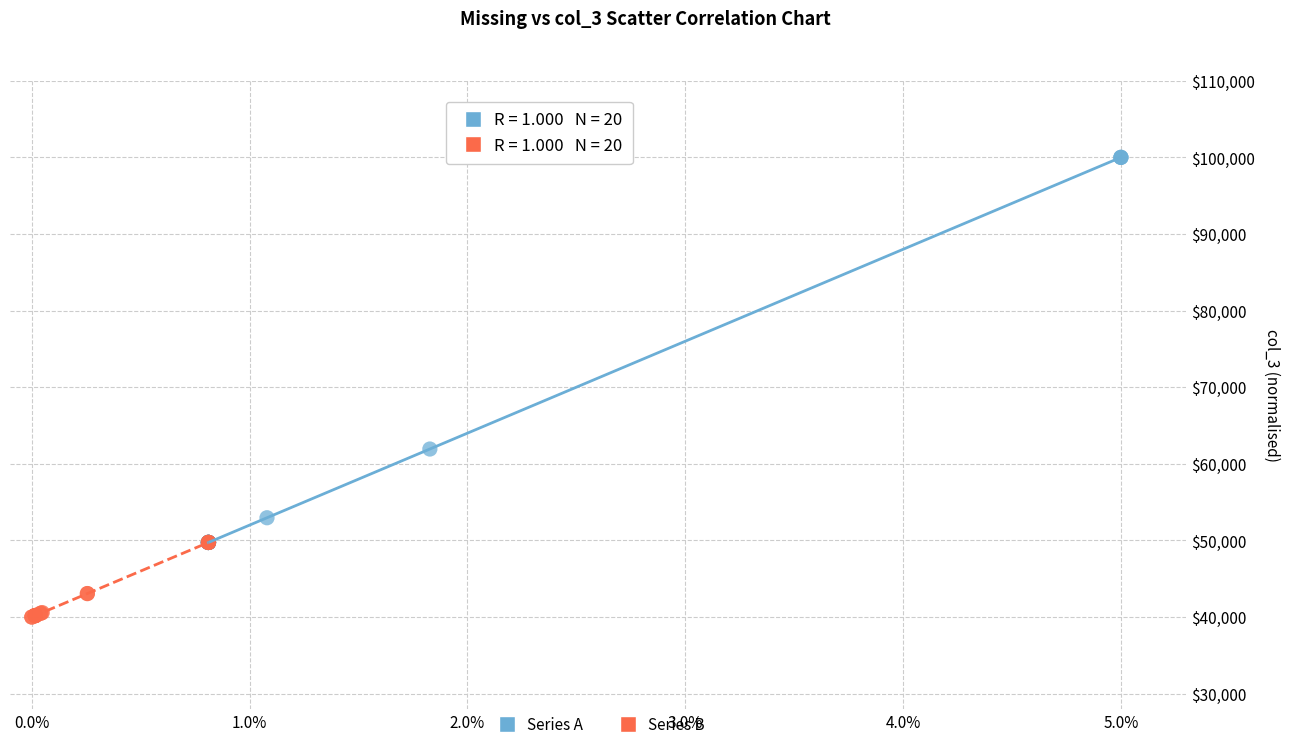

Which series has the largest Y range (max minus min)?

Series A